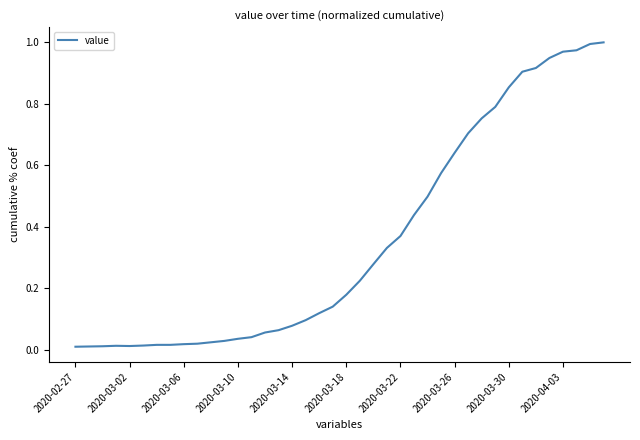

How many interior local valleys (lower than both neighbors) does the data have?

1